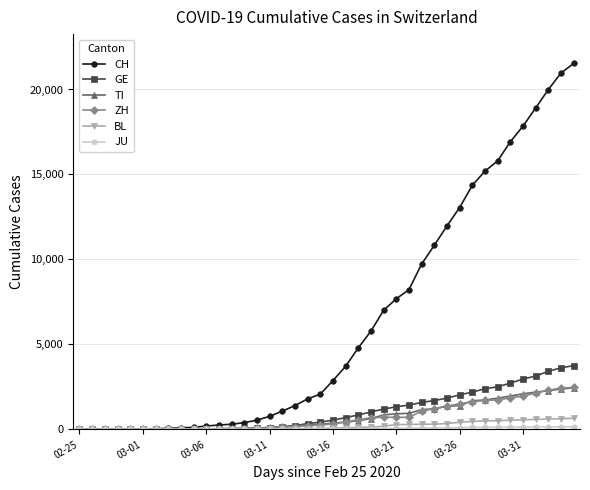

What is the greatest value displayed?

21535